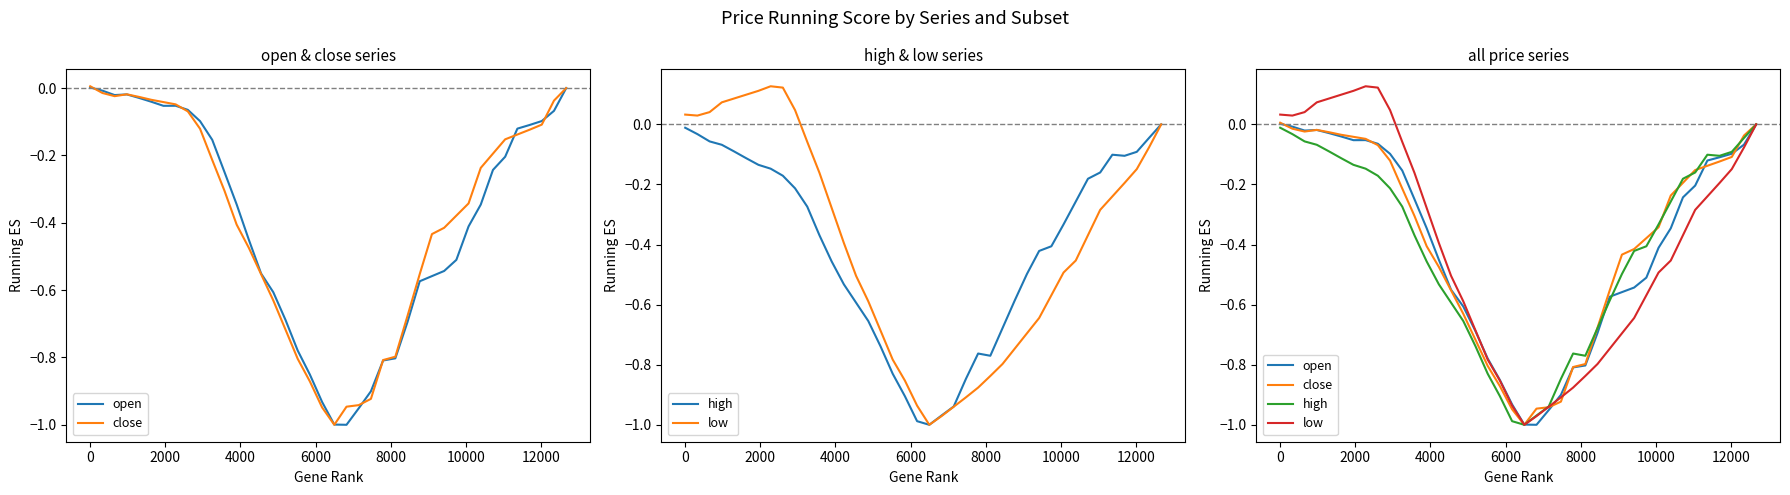

List the series in order of their overall mean, lowest first.

high, open, low, close